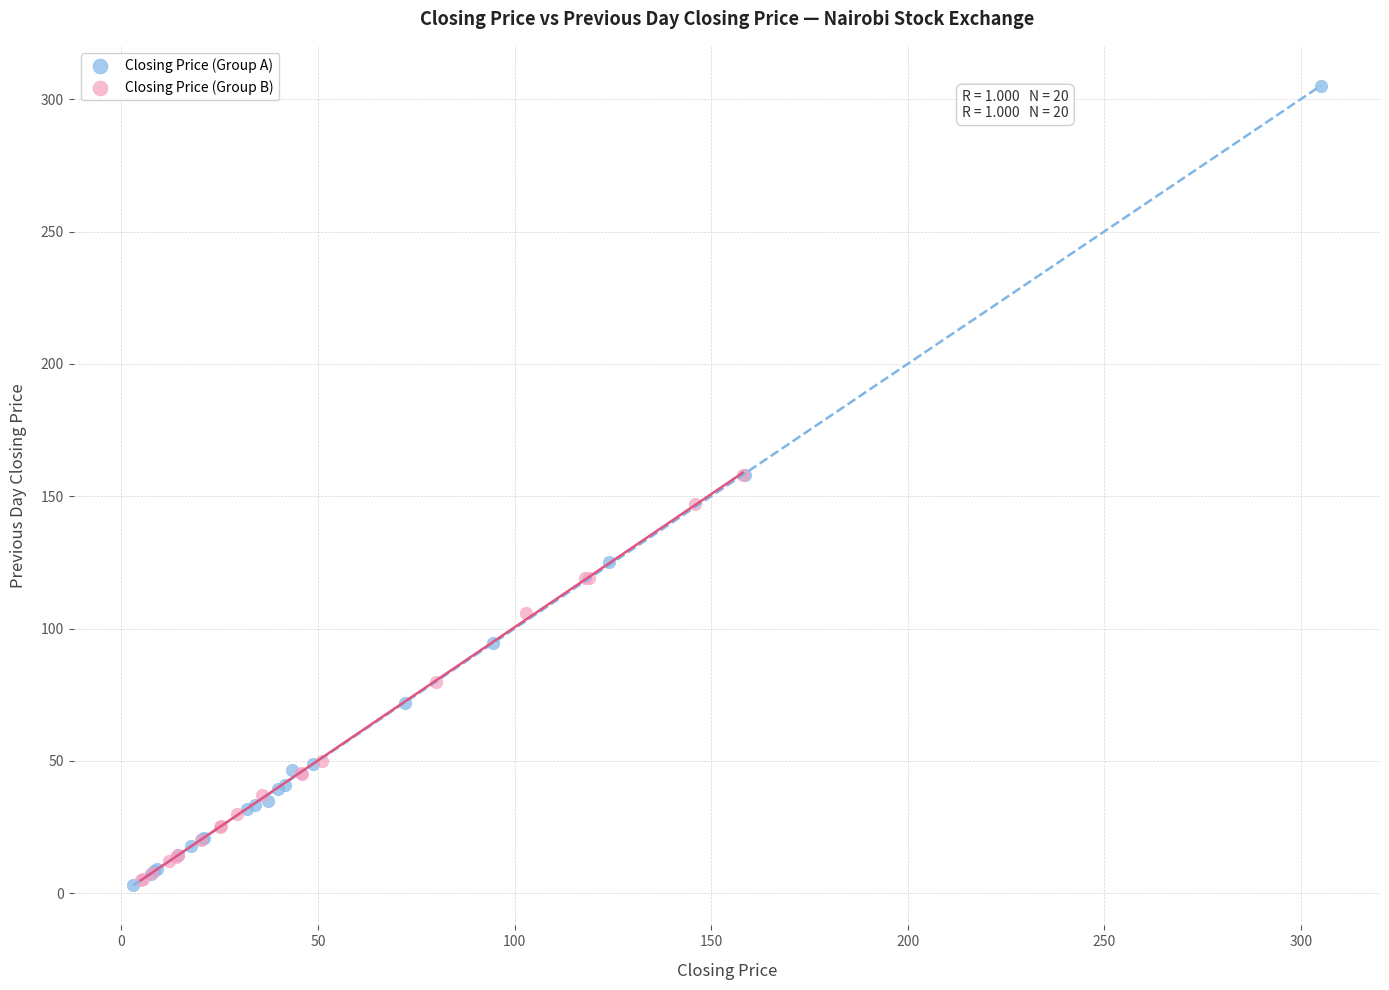

Which series has the largest Y range (max minus min)?

Closing Price (Group A)